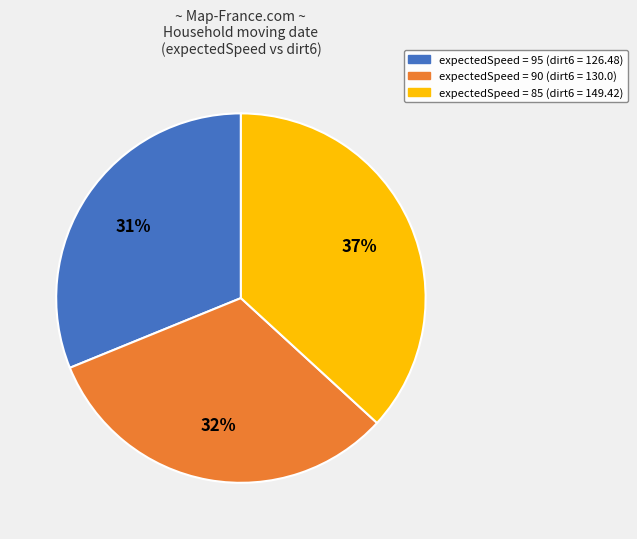

To the nearest percent, what is the average slice percentage?

33%